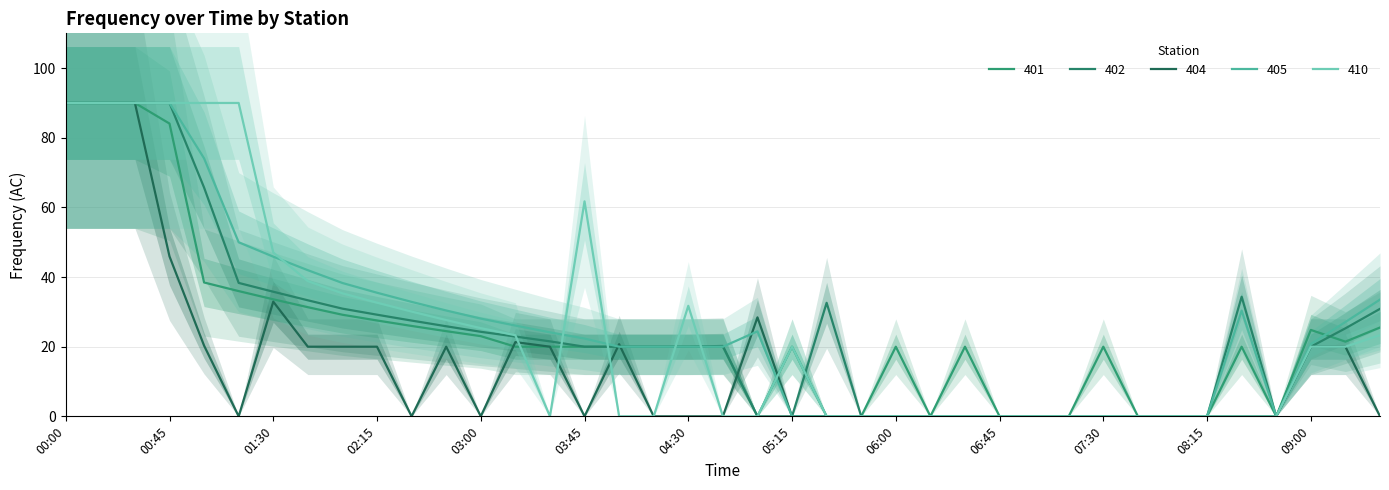

How many lines are shown in the chart?

5